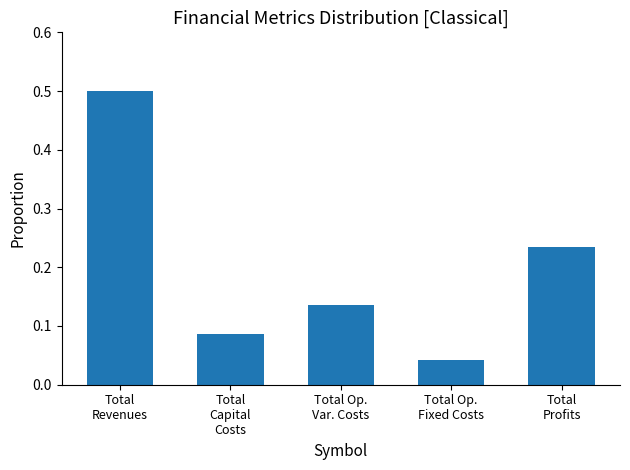

What is the difference between the maximum and second lowest values?

0.4